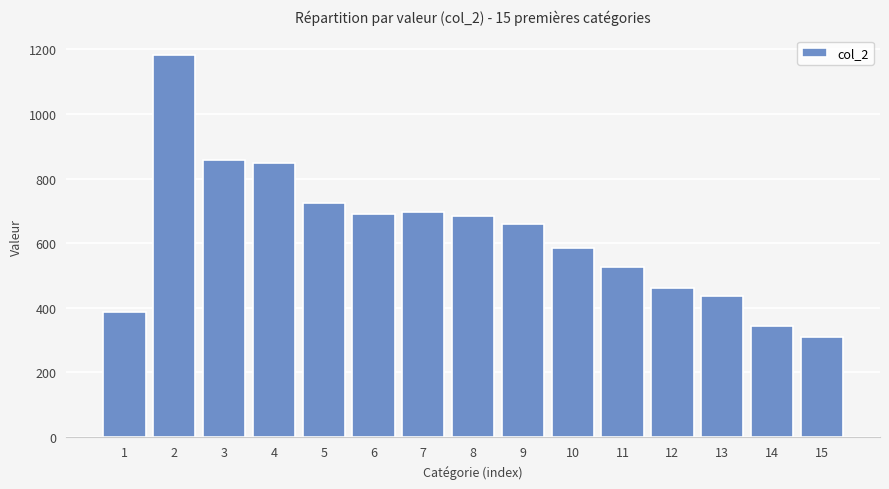

What is the difference between the values at 3 and 14?

515